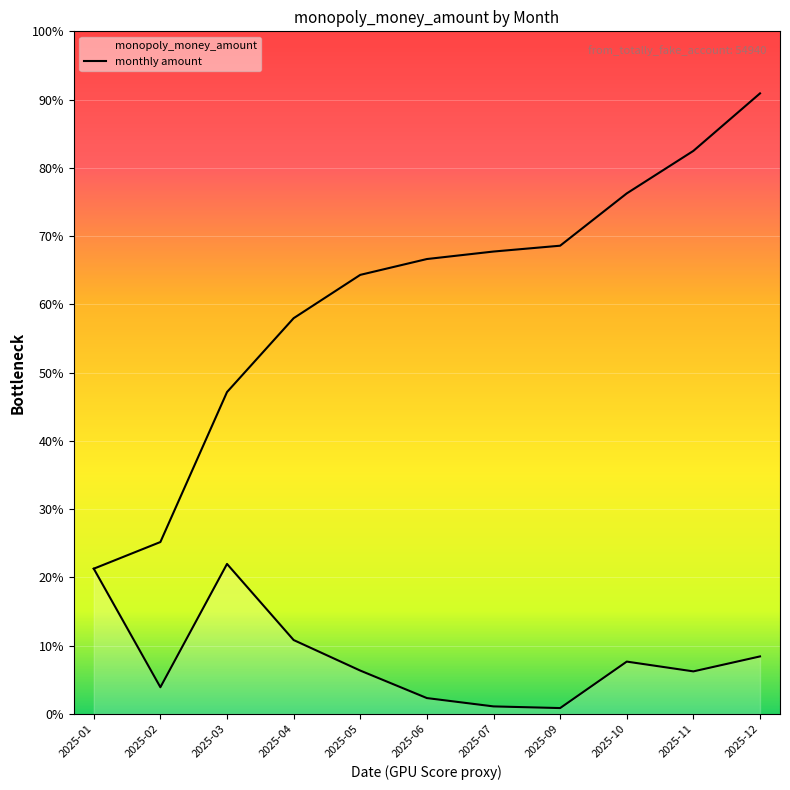

Does the chart display data point markers on the line(s)?

No